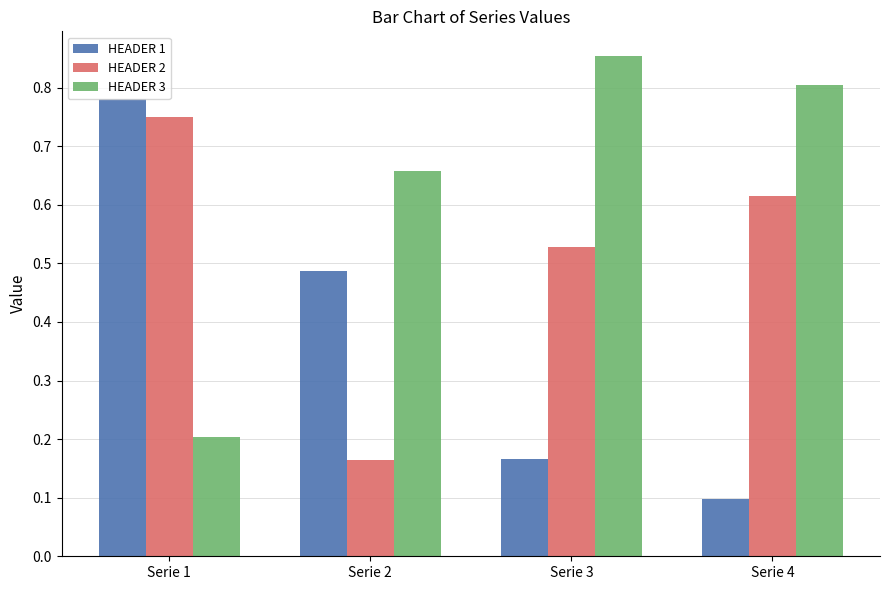

What is the sum of all HEADER 1 values?

1.5